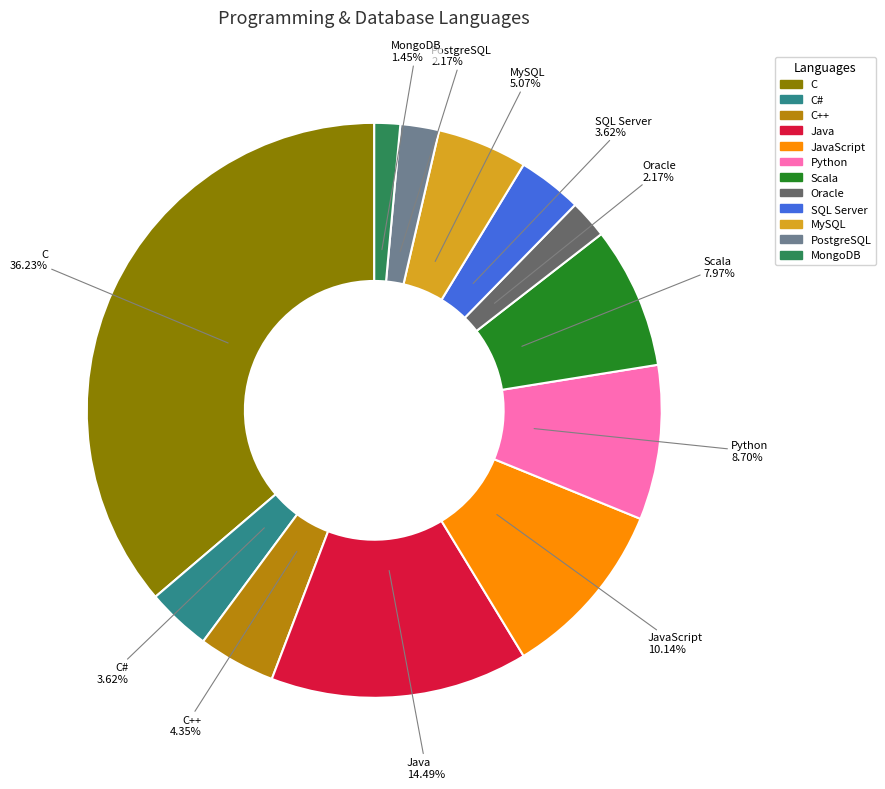

Is there a majority slice in this chart?

No